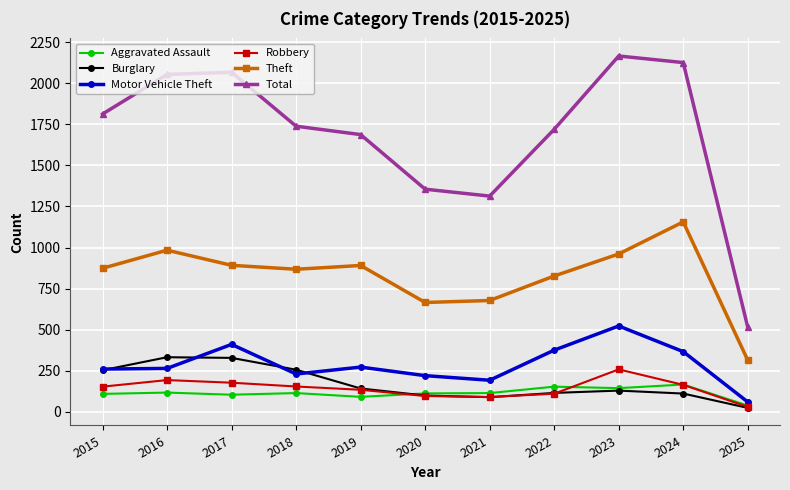

At which category does Theft reach its first local peak?

2016